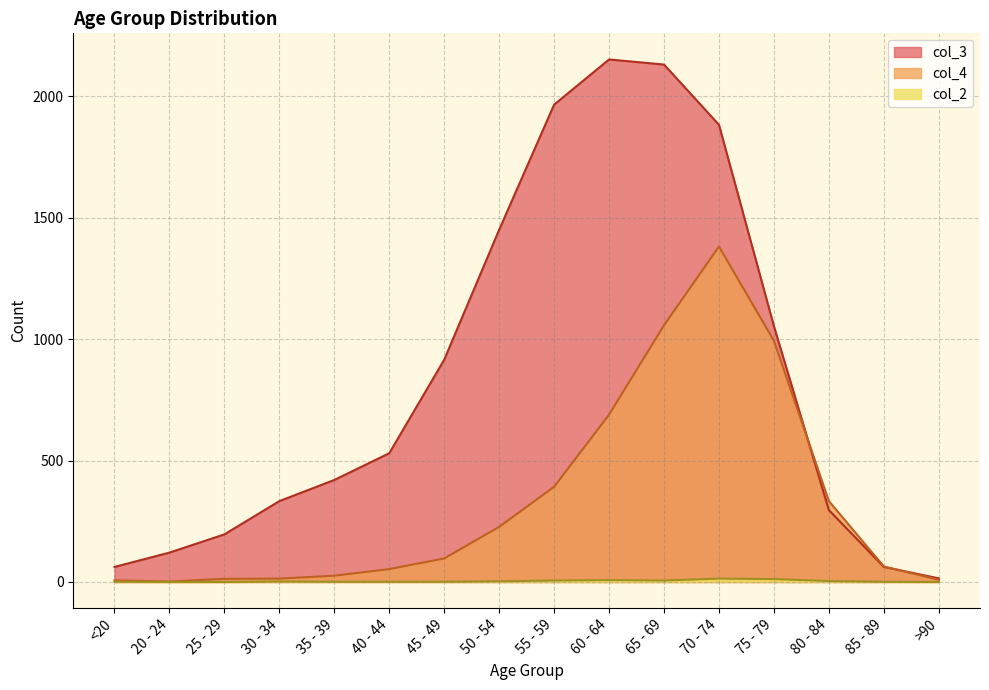

What is the value of the col_4 point at the 7th from the left?

97